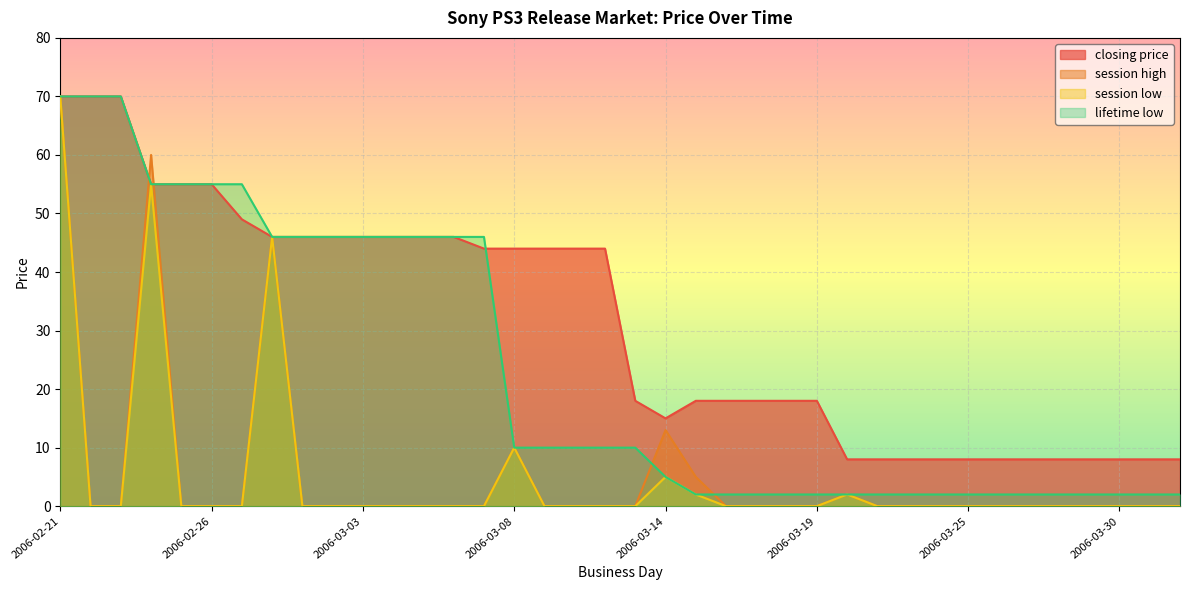

At 2006-02-25, list the series in order from largest to smallest.

closing price, lifetime low, session high, session low